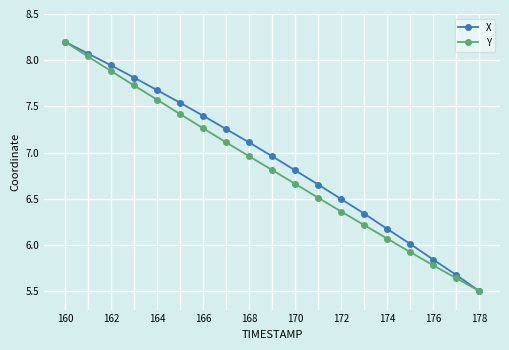

What is the greatest value displayed?

8.2